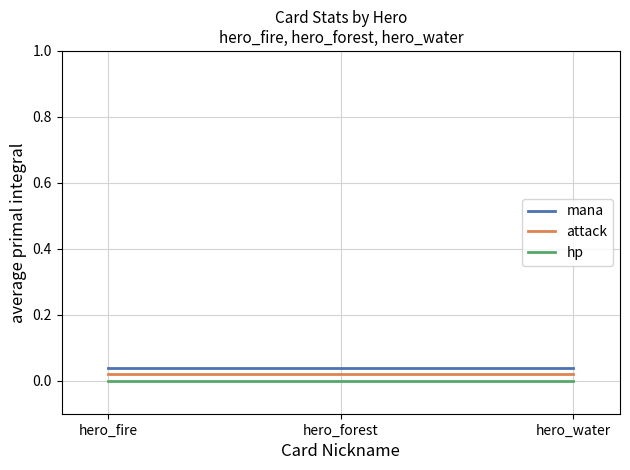

Is it true that hp equals 0.0 at hero_water?

True